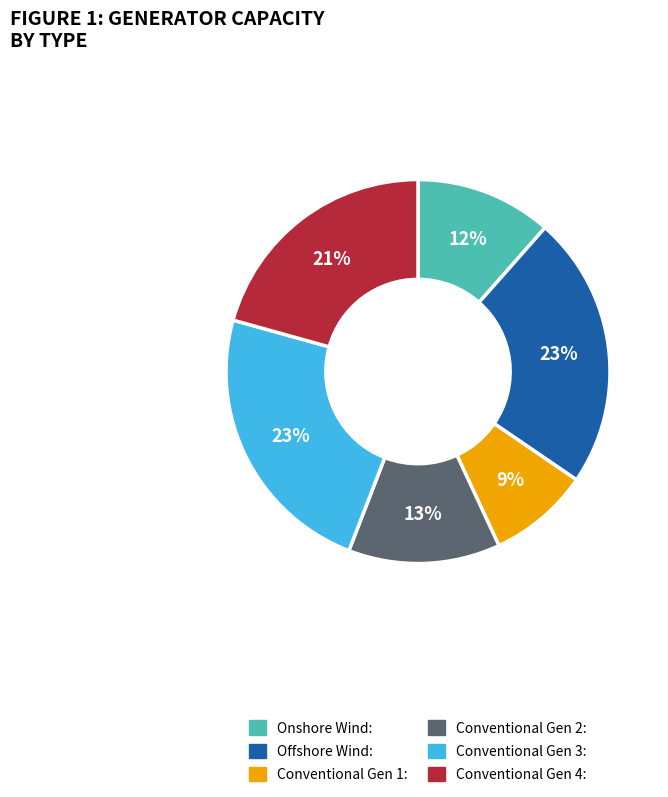

Do Conventional Gen 3 and Conventional Gen 2 together represent more than half of the pie?

No